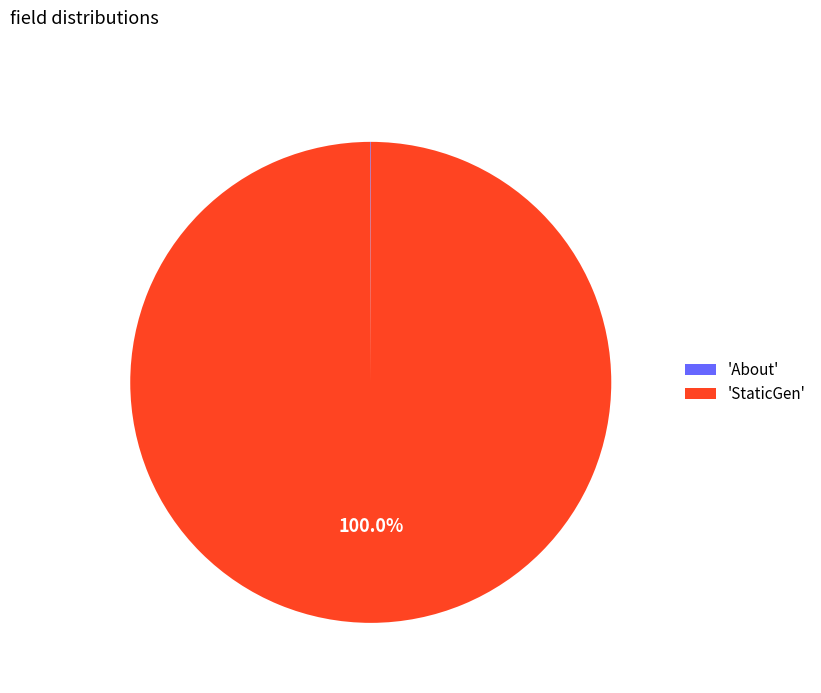

Which category accounts for the majority?

'StaticGen'